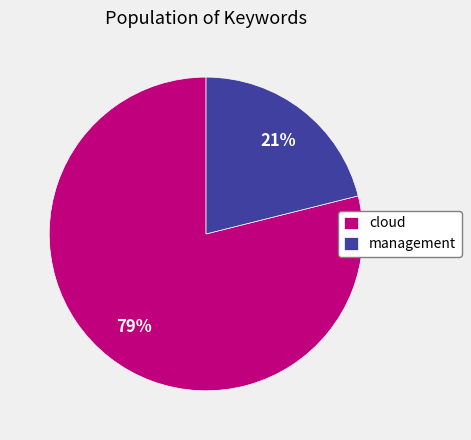

Is it true that management is 21% of the pie?

True